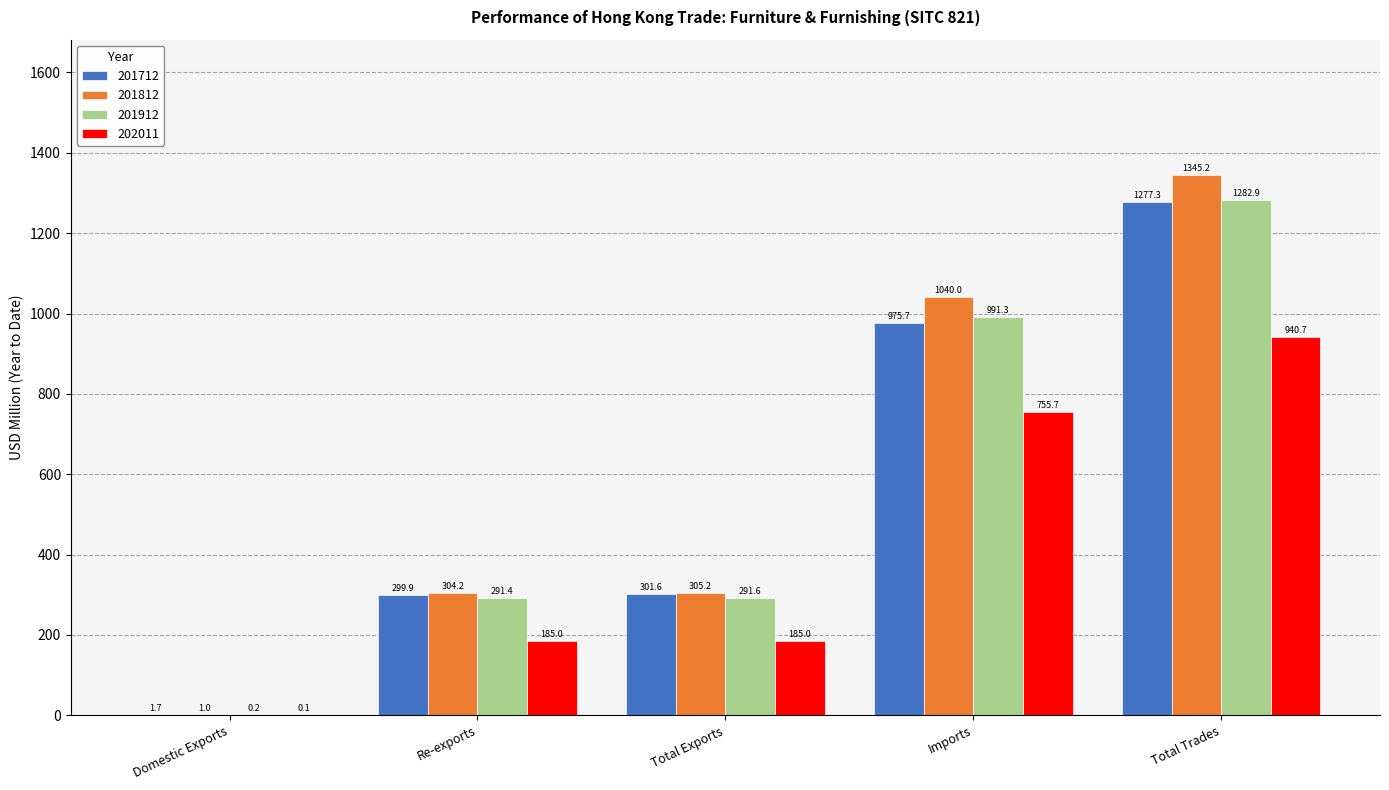

At which label is 201712 closest to 639?

Imports